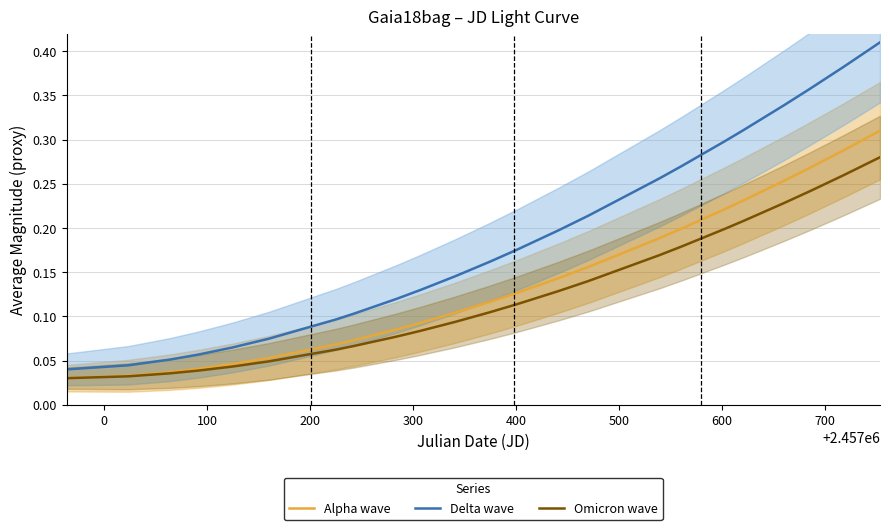

What is the value of the Delta wave point at the 27th from the left?

0.3